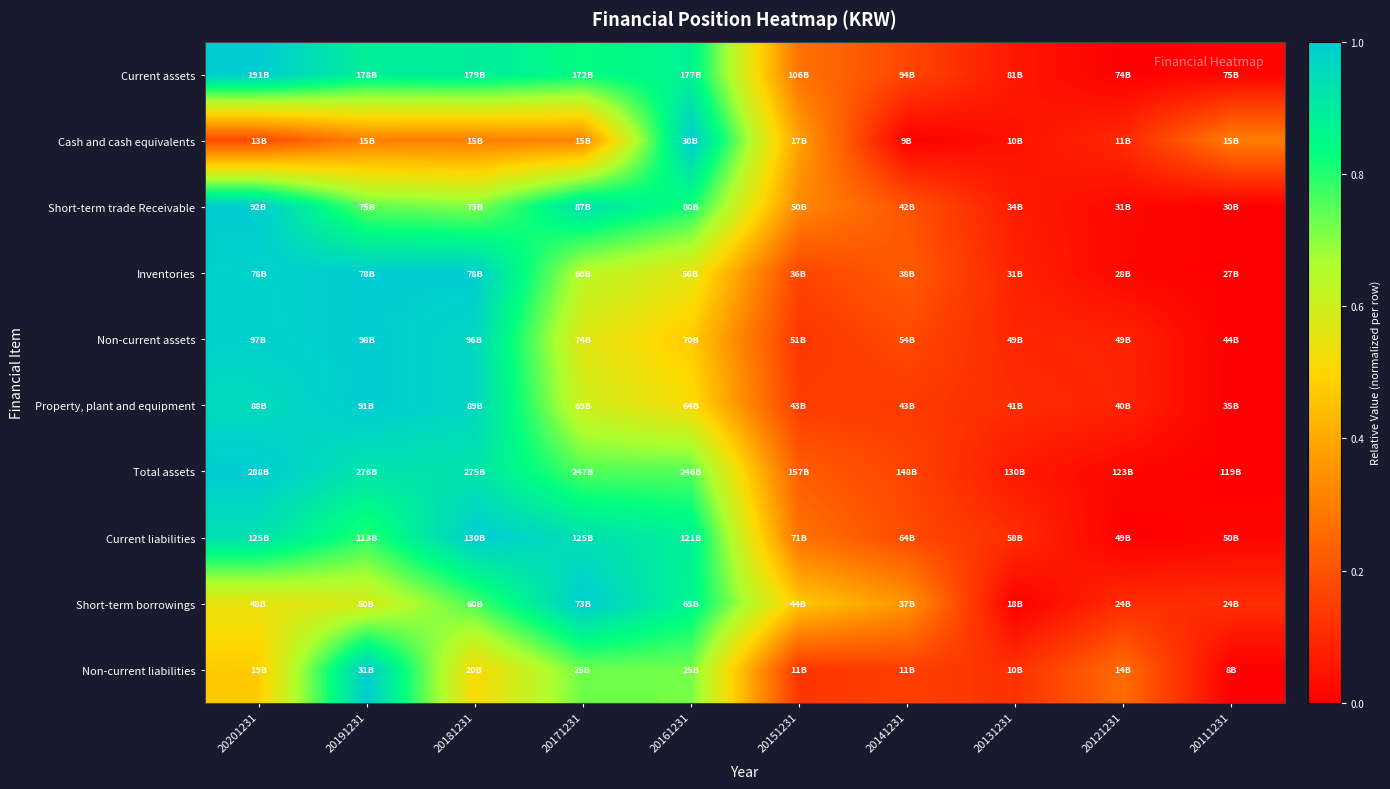

Reading left to right, list all the values displayed in this chart.

Current assets: 20201231=1.0	20191231=0.9	20181231=0.9	20171231=0.8	20161231=0.9	20151231=0.3	20141231=0.2	20131231=0.1	20121231=0.0	20111231=0.0
Cash and cash equivalents: 20201231=0.2	20191231=0.3	20181231=0.3	20171231=0.3	20161231=1.0	20151231=0.4	20141231=0.0	20131231=0.0	20121231=0.1	20111231=0.3
Short-term trade Receivable: 20201231=1.0	20191231=0.7	20181231=0.7	20171231=0.9	20161231=0.8	20151231=0.3	20141231=0.2	20131231=0.1	20121231=0.0	20111231=0.0
Inventories: 20201231=1.0	20191231=1.0	20181231=1.0	20171231=0.6	20161231=0.6	20151231=0.2	20141231=0.2	20131231=0.1	20121231=0.0	20111231=0.0
Non-current assets: 20201231=1.0	20191231=1.0	20181231=1.0	20171231=0.6	20161231=0.5	20151231=0.1	20141231=0.2	20131231=0.1	20121231=0.1	20111231=0.0
Property, plant and equipment: 20201231=1.0	20191231=1.0	20181231=1.0	20171231=0.6	20161231=0.5	20151231=0.1	20141231=0.1	20131231=0.1	20121231=0.1	20111231=0.0
Total assets: 20201231=1.0	20191231=0.9	20181231=0.9	20171231=0.8	20161231=0.8	20151231=0.2	20141231=0.2	20131231=0.1	20121231=0.0	20111231=0.0
Current liabilities: 20201231=0.9	20191231=0.8	20181231=1.0	20171231=0.9	20161231=0.9	20151231=0.3	20141231=0.2	20131231=0.1	20121231=0.0	20111231=0.0
Short-term borrowings: 20201231=0.5	20191231=0.6	20181231=0.8	20171231=1.0	20161231=0.9	20151231=0.5	20141231=0.4	20131231=0.0	20121231=0.1	20111231=0.1
Non-current liabilities: 20201231=0.5	20191231=1.0	20181231=0.5	20171231=0.7	20161231=0.7	20151231=0.1	20141231=0.2	20131231=0.1	20121231=0.3	20111231=0.0